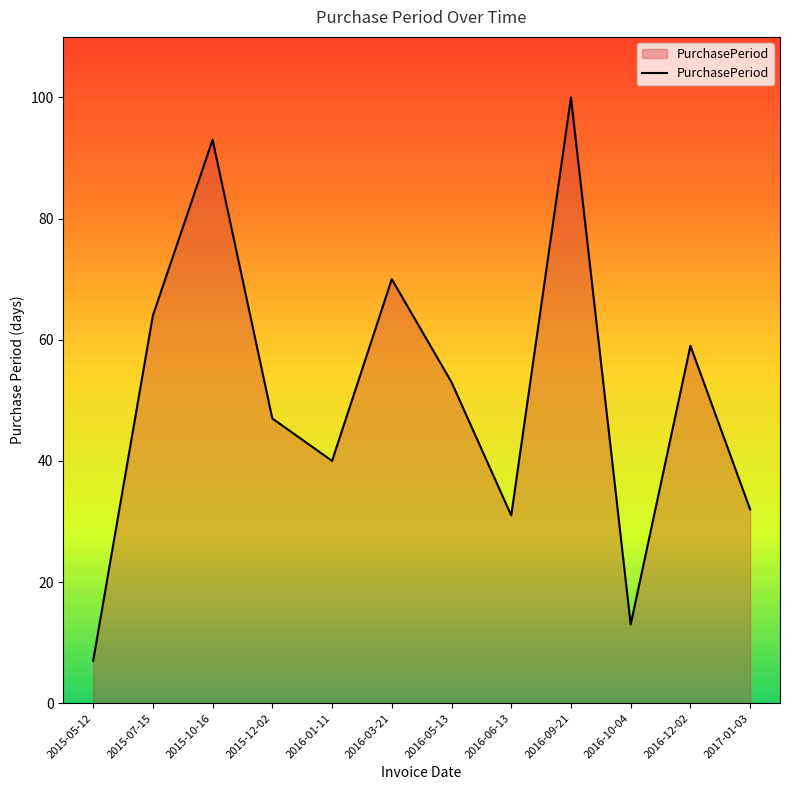

Rank the categories by value from lowest to highest.

2015-05-12, 2016-10-04, 2016-06-13, 2017-01-03, 2016-01-11, 2015-12-02, 2016-05-13, 2016-12-02, 2015-07-15, 2016-03-21, 2015-10-16, 2016-09-21